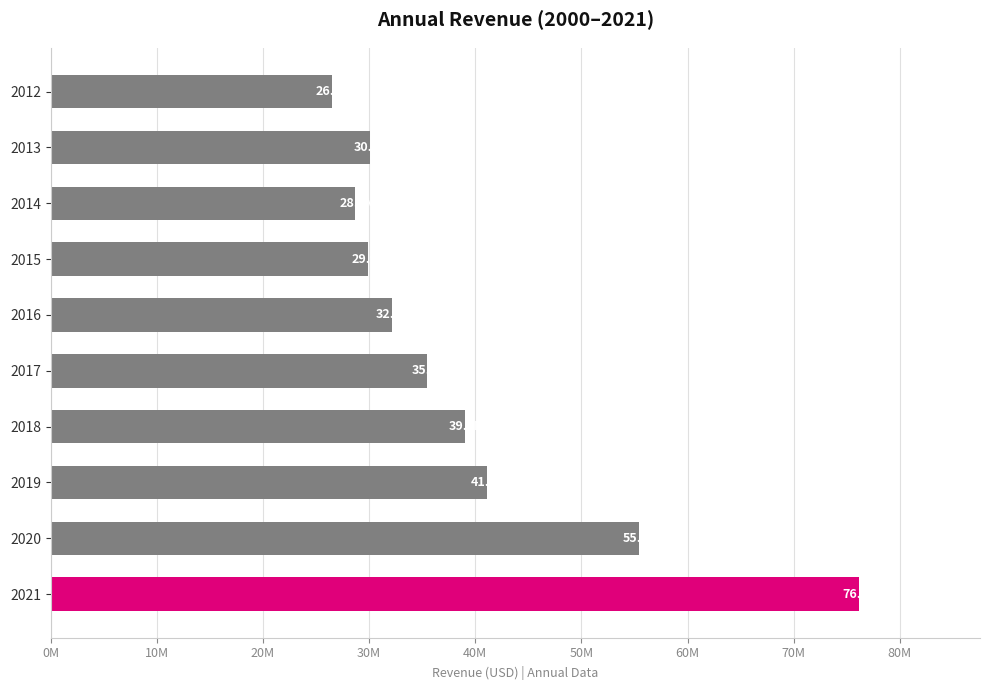

Are the bars horizontal?

Yes